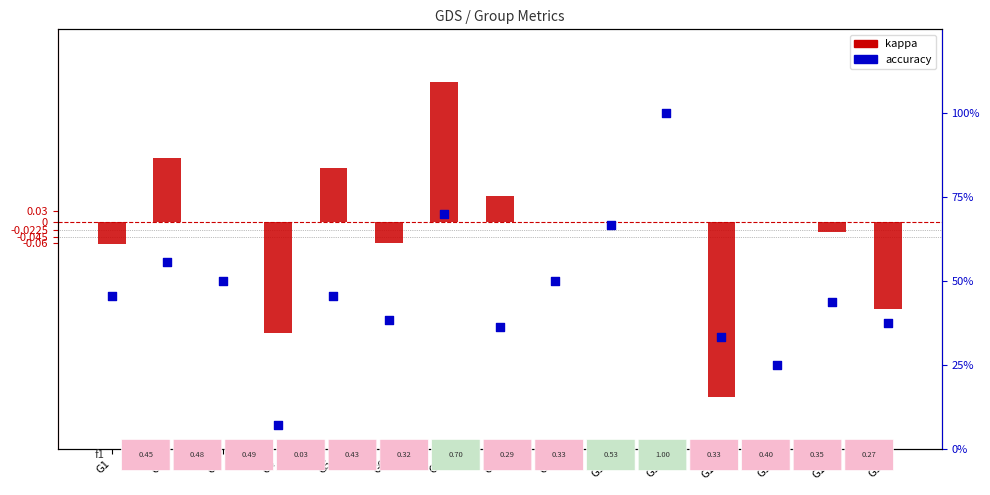

At how many categories does at least one series exceed 0?

15